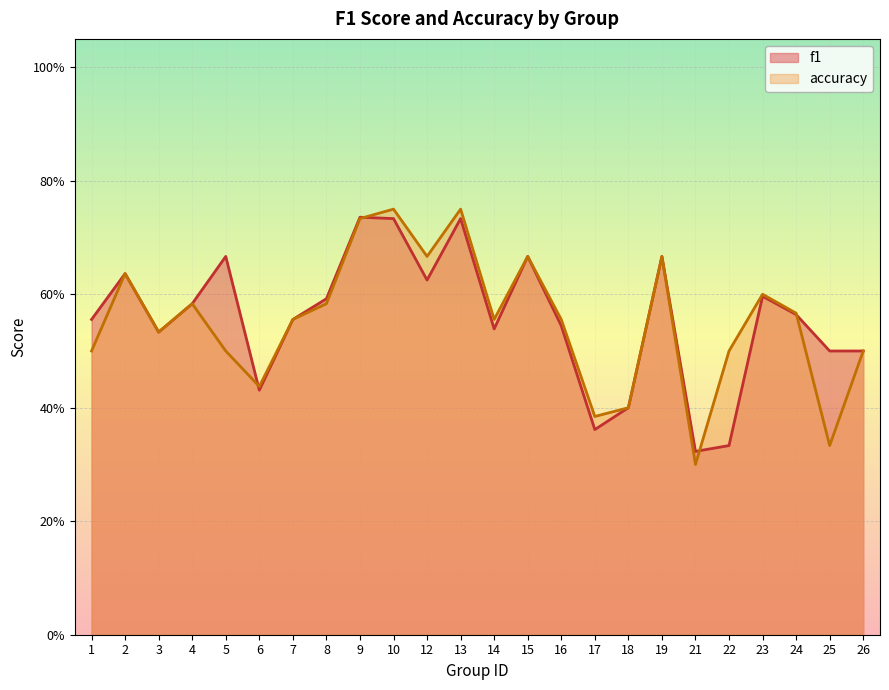

Which label corresponds to the largest value in the chart?

10